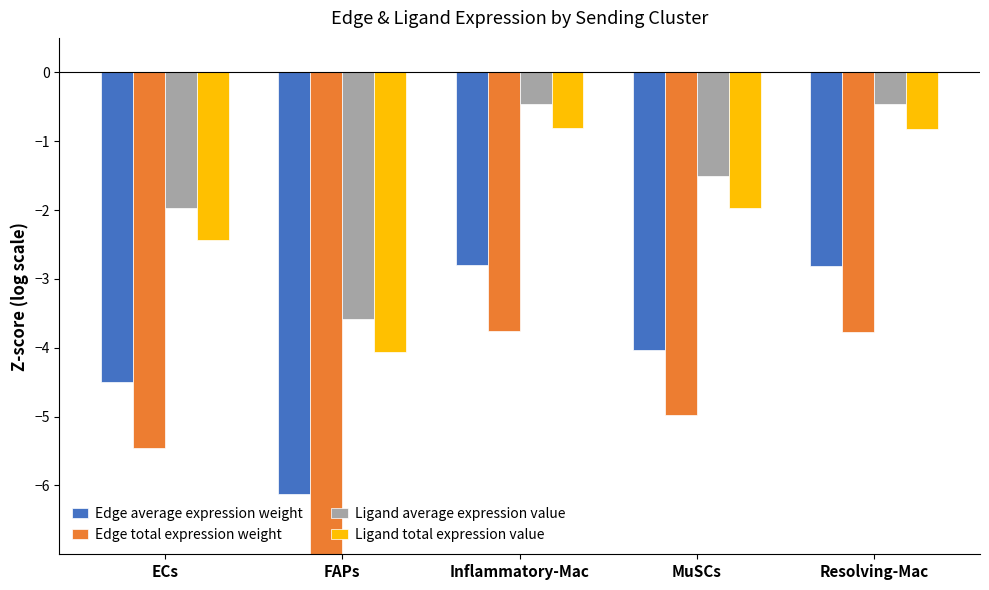

Which category has the lowest value in the Ligand total expression value series?

FAPs